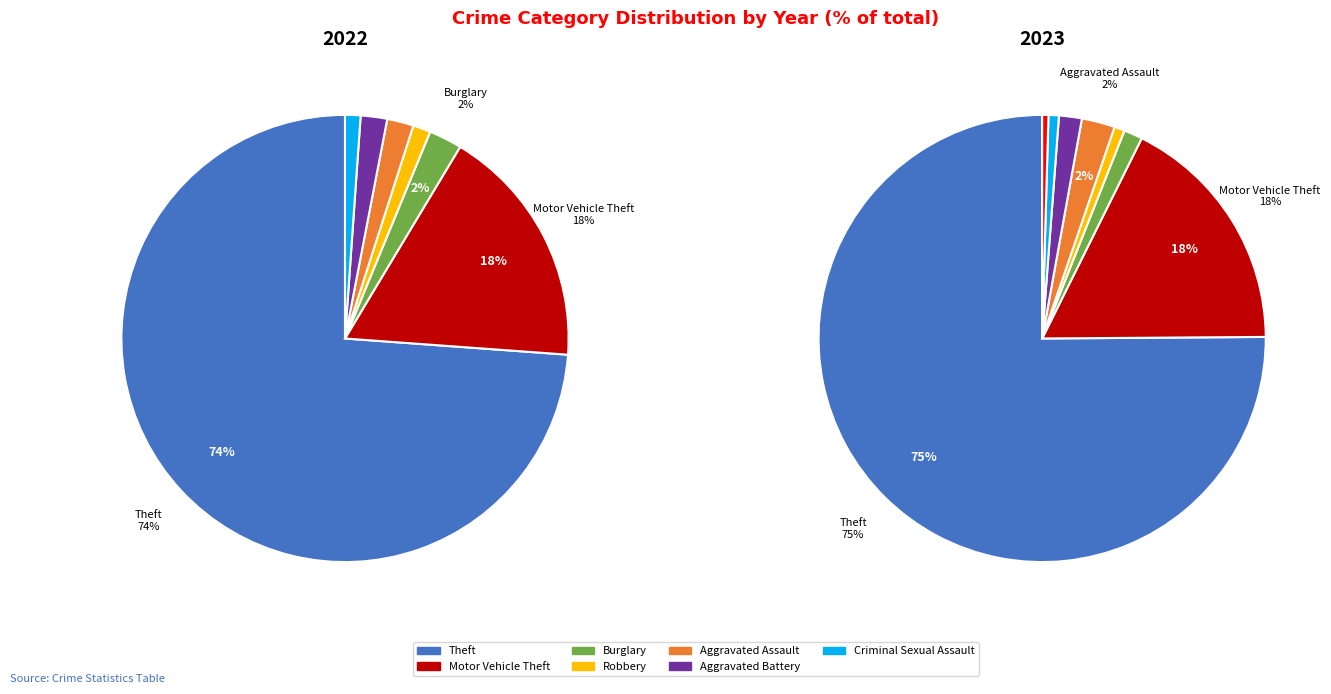

What percentage is the Motor Vehicle Theft slice, to the nearest percent?

18%